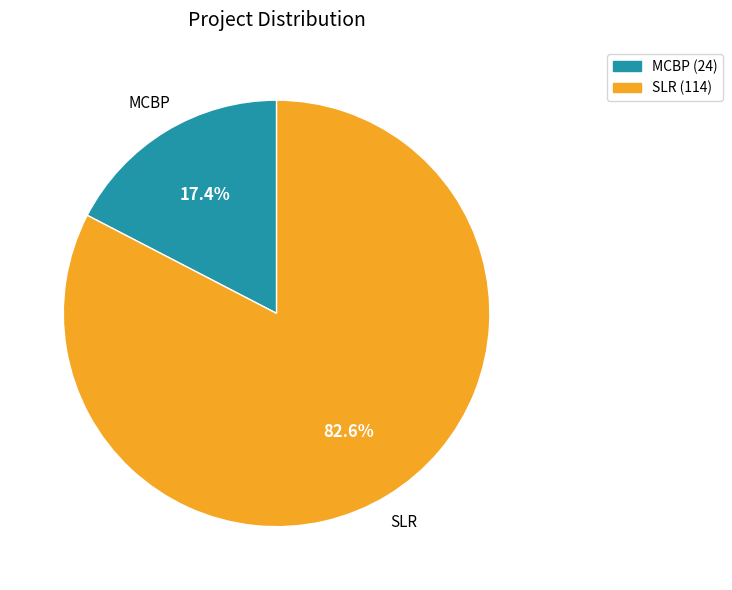

Which has a higher value, MCBP or SLR?

SLR